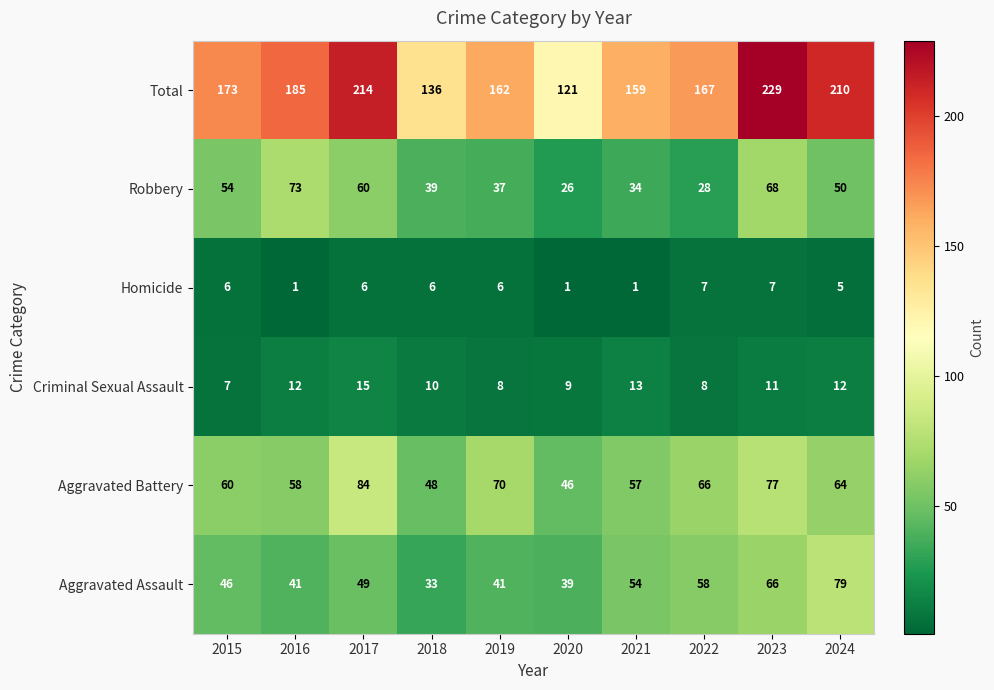

What is the difference between the maximum and minimum values in the Robbery series?

47